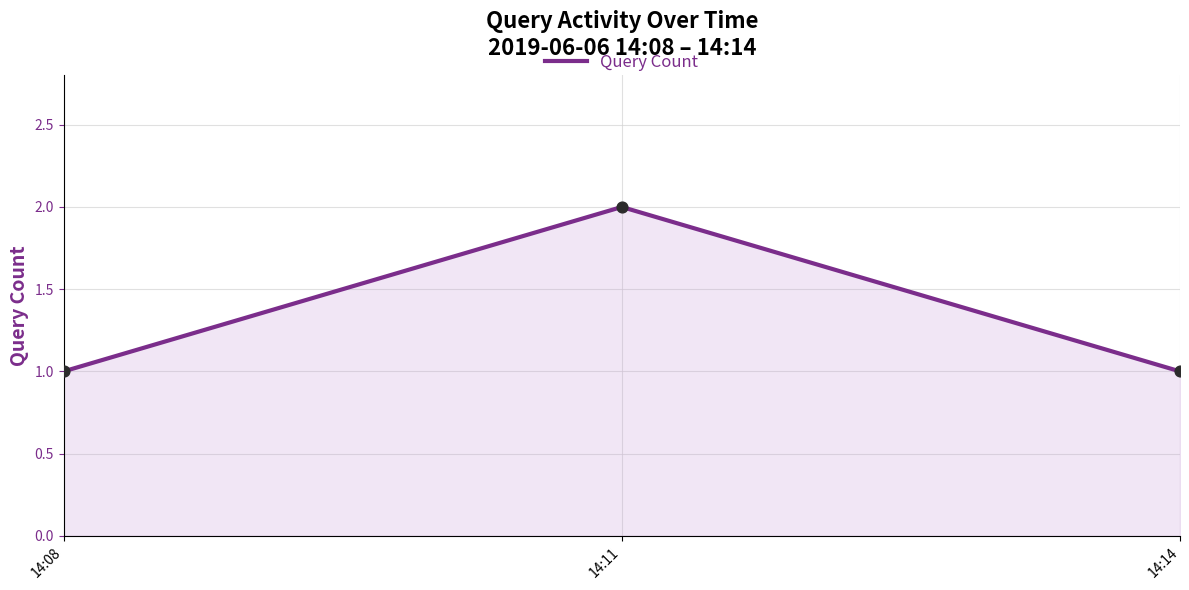

What is the ratio of the value at 14:14 to the value at 14:11?

0.5